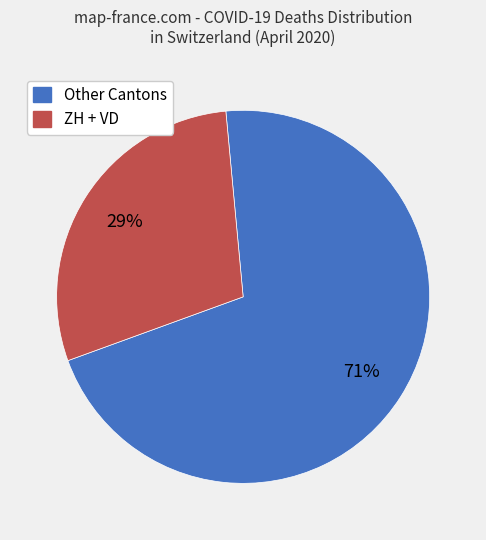

To the nearest percent, what is the difference between the largest and smallest slice percentages?

42%